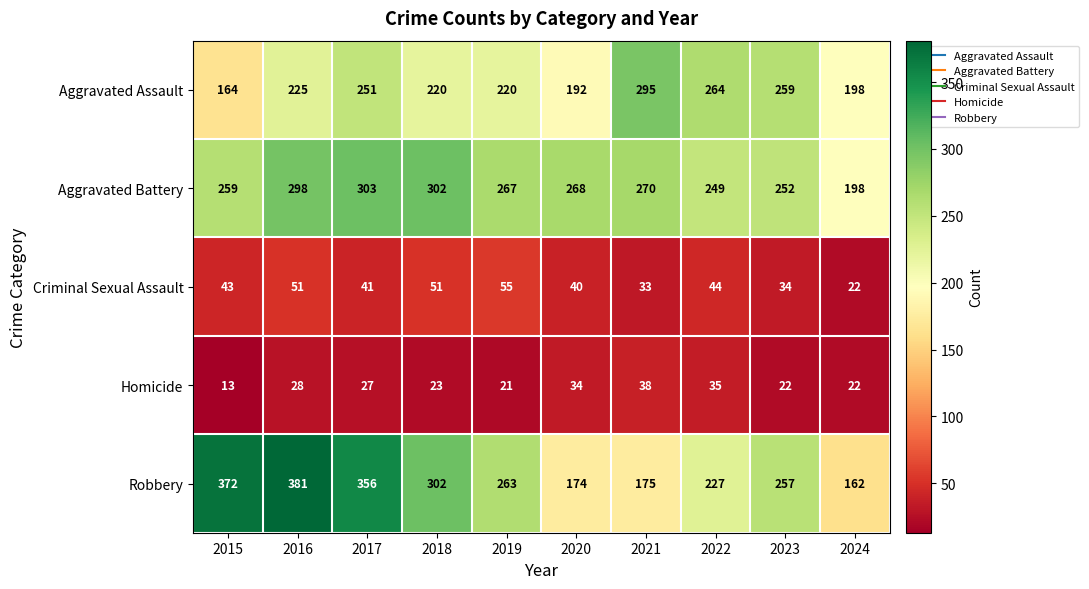

What is the highest value of the Aggravated Assault series?

295